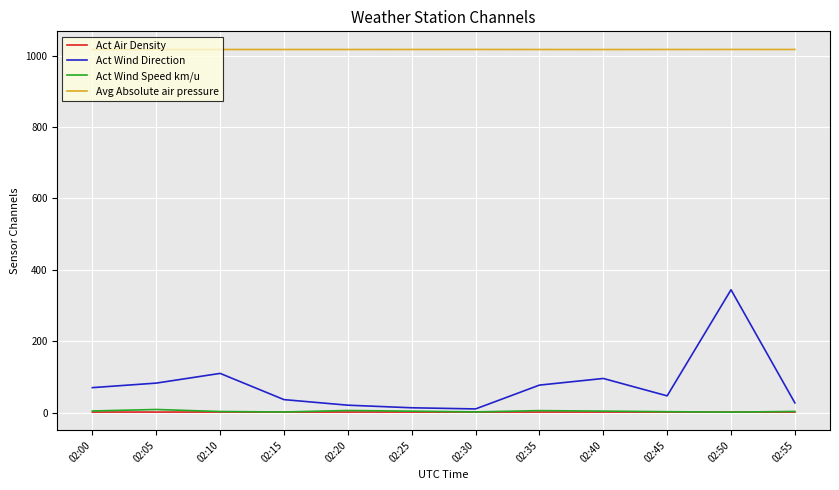

Is it true that Act Wind Direction equals 13.3 at 02:25?

True